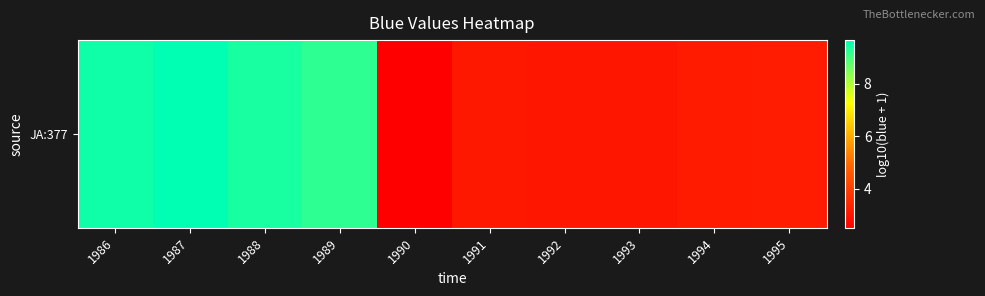

Reading left to right, transcribe all the data shown in this chart.

9.5	9.7	9.4	9.2	2.5	3.1	3.1	3.1	3.2	3.2